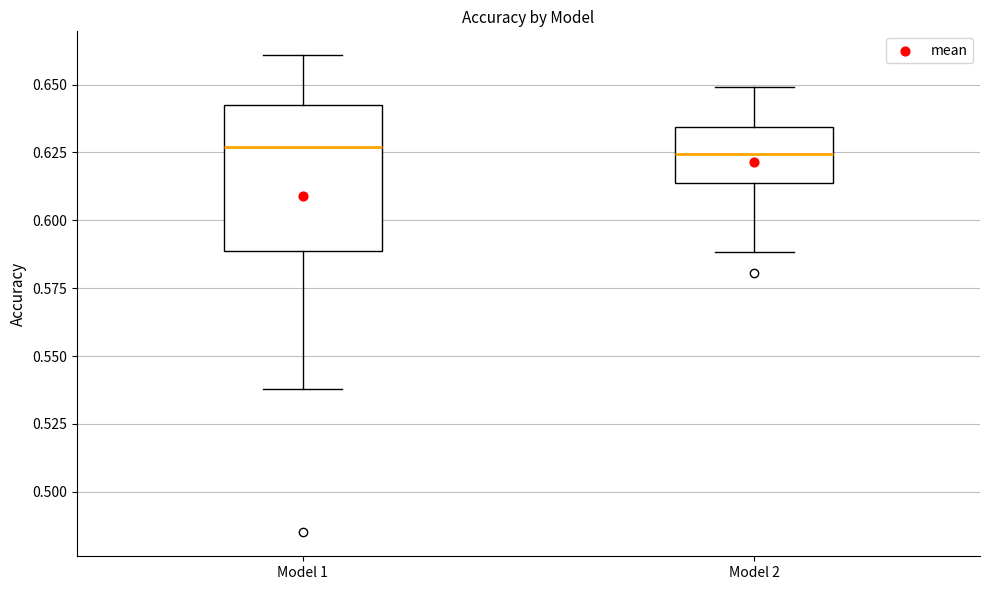

Reading left to right, read every box against the y-axis: the position of its median line, the range the box covers, and the ends of its whiskers. The values are not printed on the chart, so give them approximately, as read against the axis.

Model 1: median 0.625, box 0.590 to 0.640, whiskers 0.540 to 0.660
Model 2: median 0.625, box 0.615 to 0.635, whiskers 0.590 to 0.650